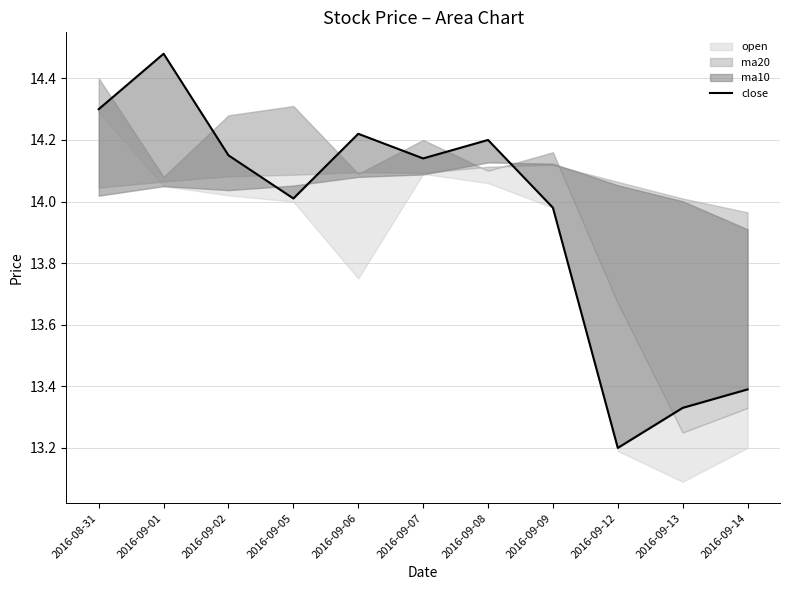

Which label corresponds to the smallest value in the chart?

2016-09-12